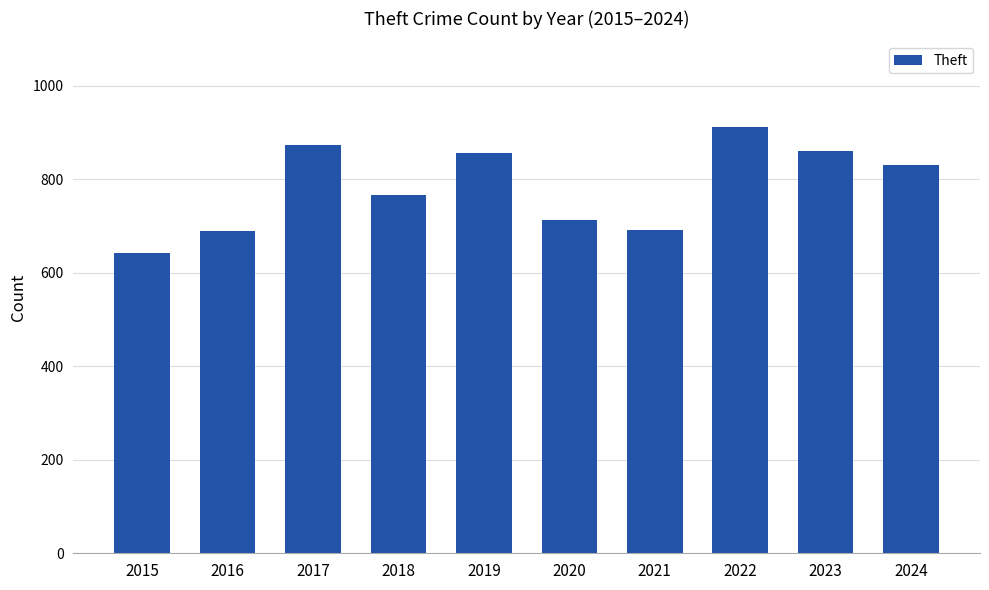

Which has a higher value, 2017 or 2019?

2017